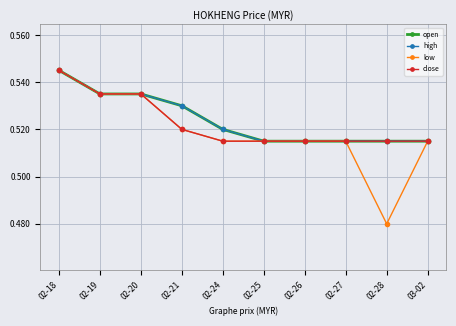

What is the label of the 5th point from the right?

02-25